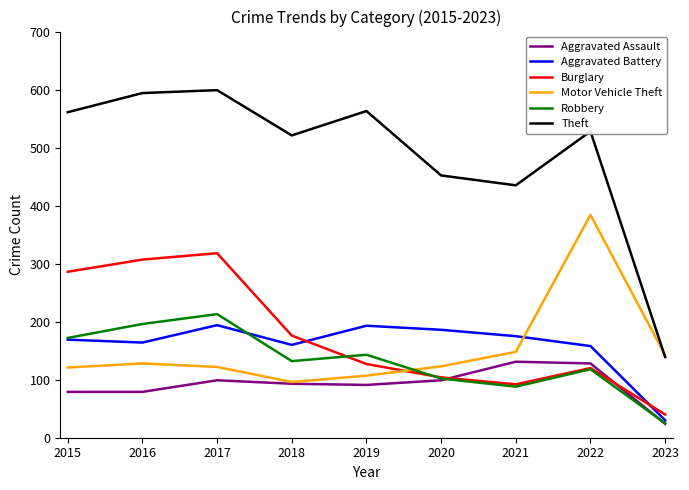

What is the total value across all series at 2017?

1545